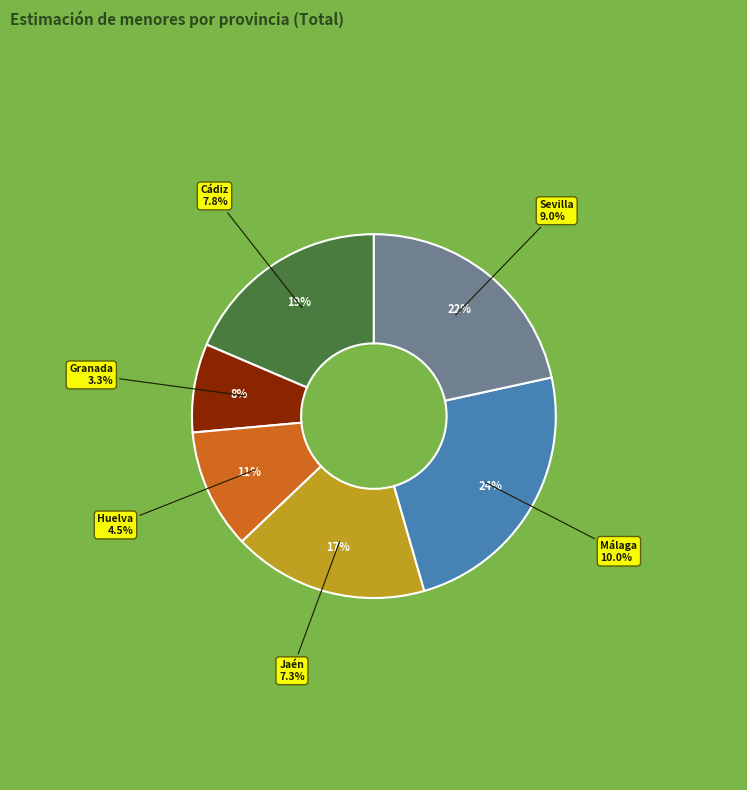

To the nearest percent, what portion does Cádiz represent?

19%